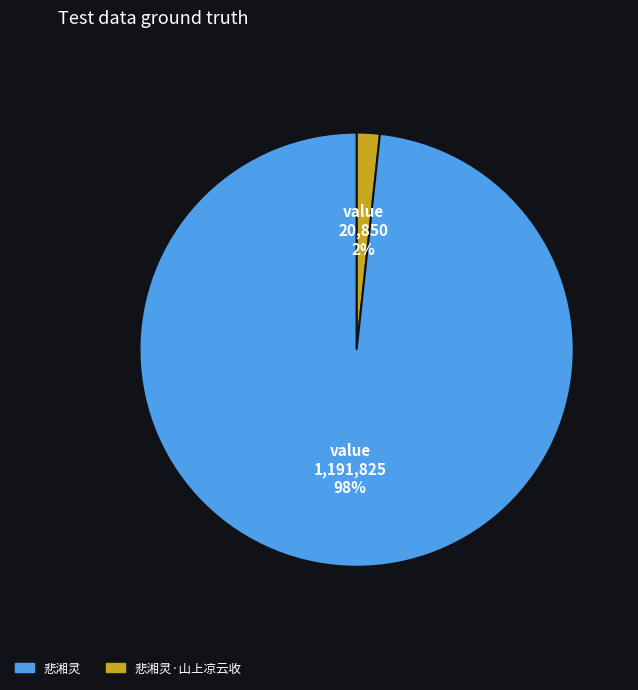

Does any single category account for the majority?

Yes